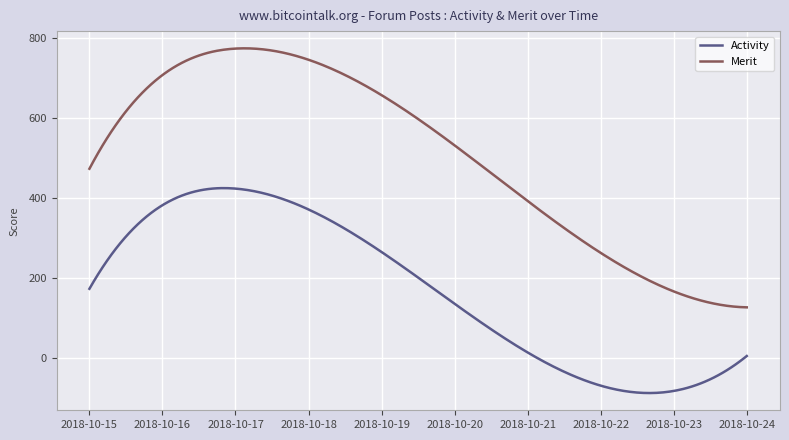

Which series has the largest total across all categories?

Merit